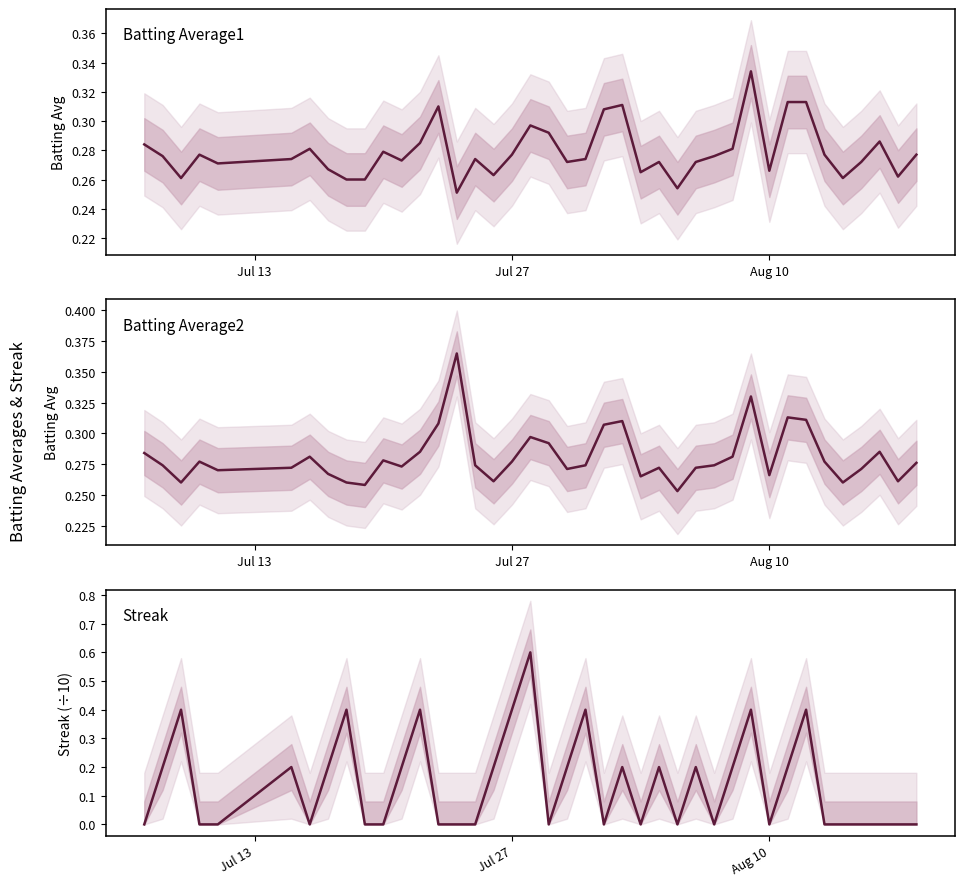

What are all the series names shown in the legend?

Batting Average1, Batting Average2, Streak (÷10)